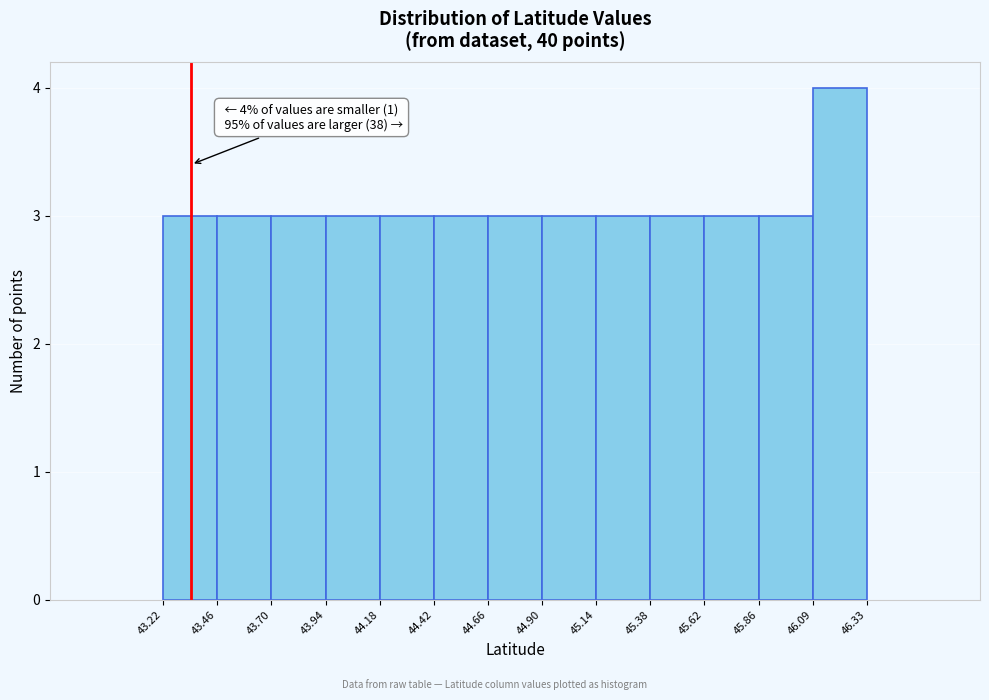

Which range on the x-axis has the tallest bar?

46.09 to 46.33